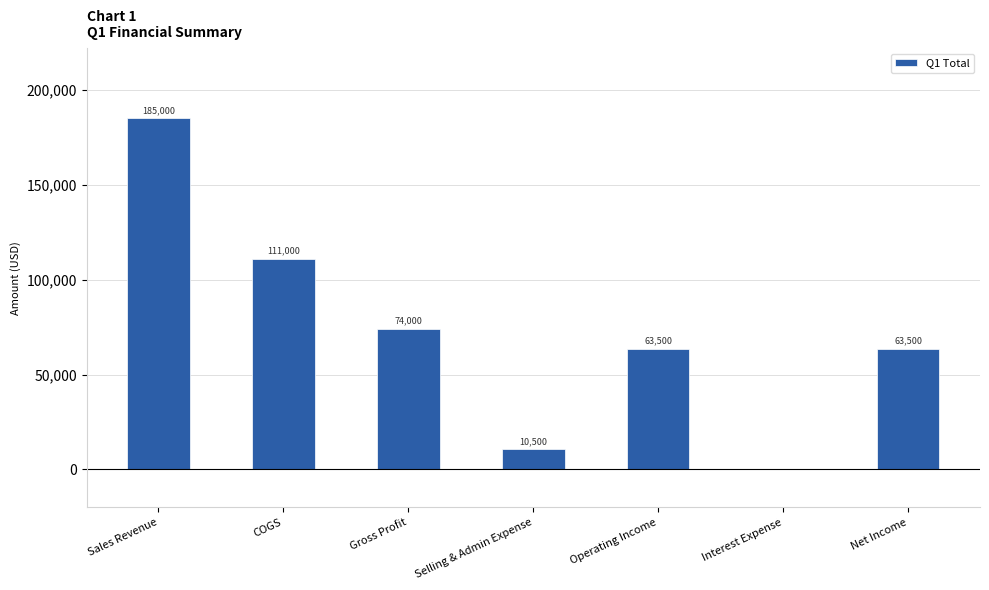

Read the value at Sales Revenue, to the nearest 10.

185000